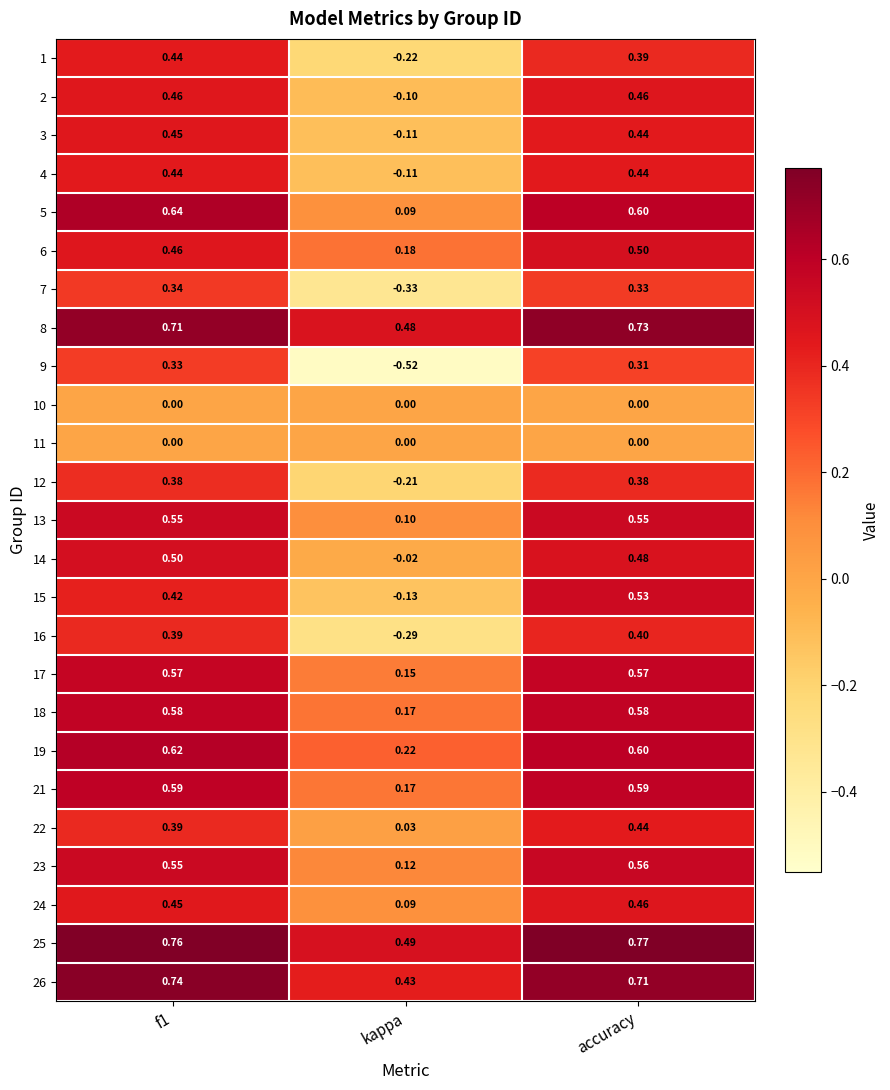

Where is 24 nearest to the value 0?

kappa